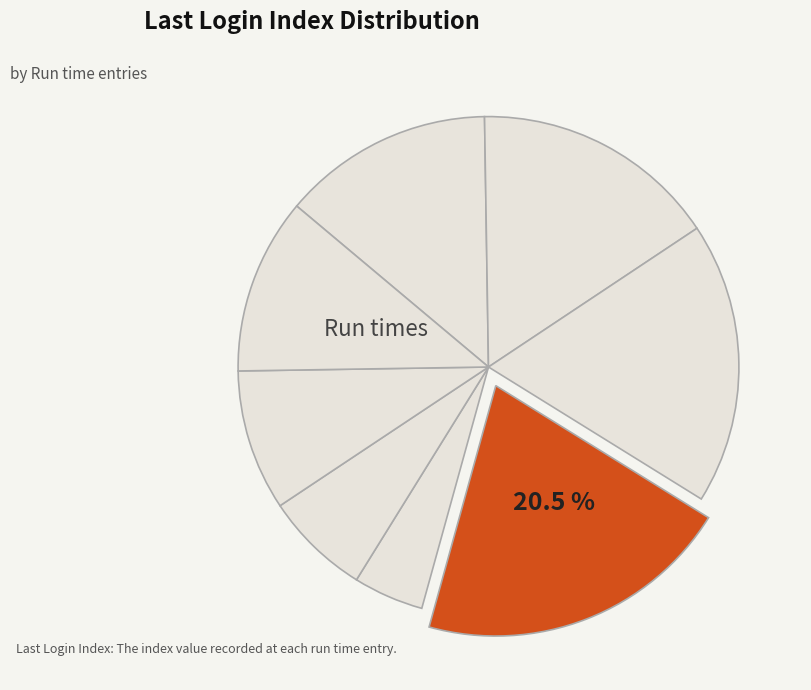

Rank the categories by value from lowest to highest.

17.01.2023 4:50:56, 17.01.2023 5:06:01, 17.01.2023 5:33:54, 17.01.2023 5:49:36, 17.01.2023 3:48:57, 17.01.2023 4:03:57, 17.01.2023 4:18:51, 17.01.2023 4:34:55